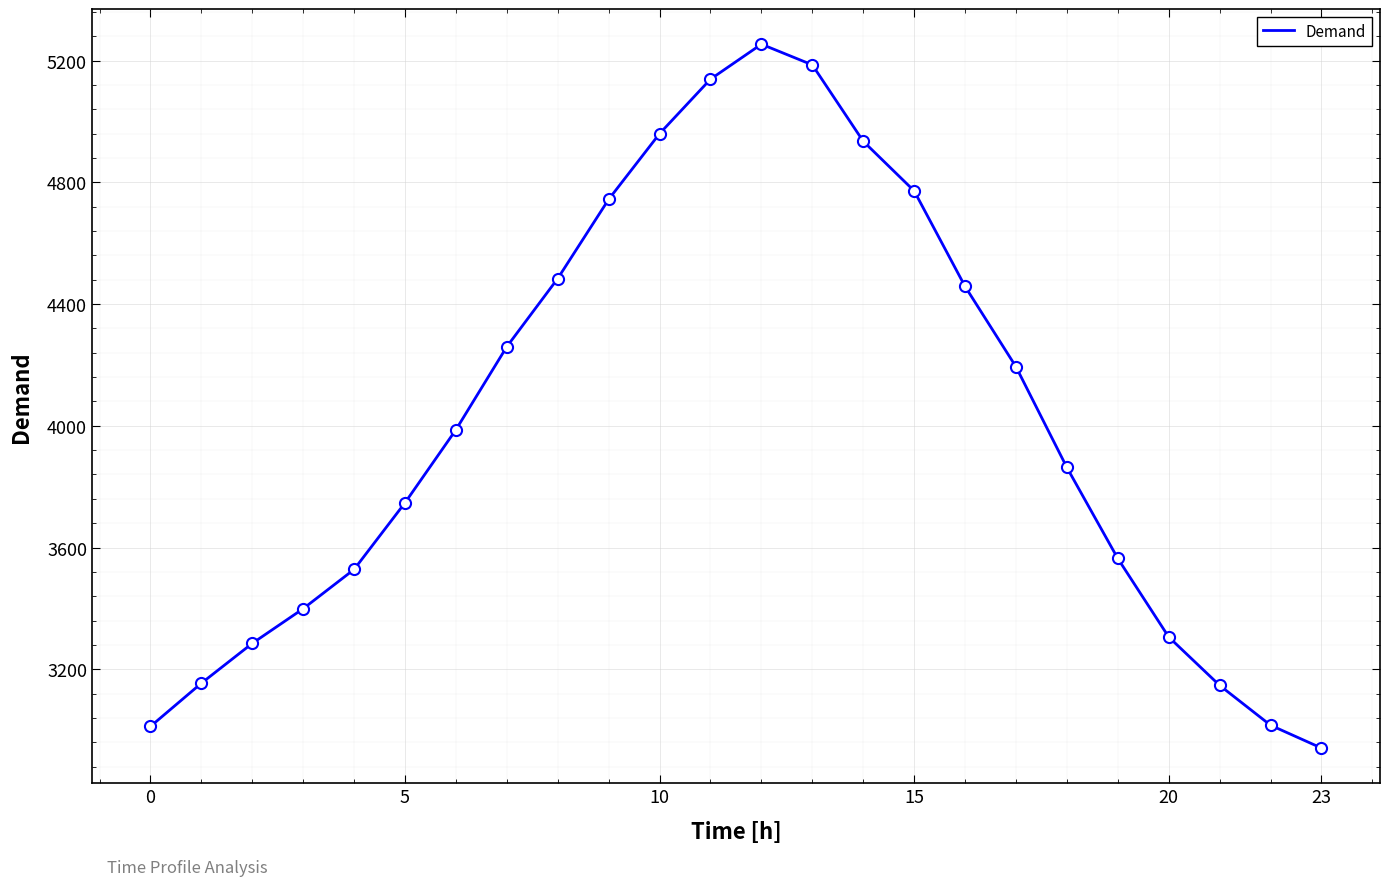

What is the greatest value displayed?

5254